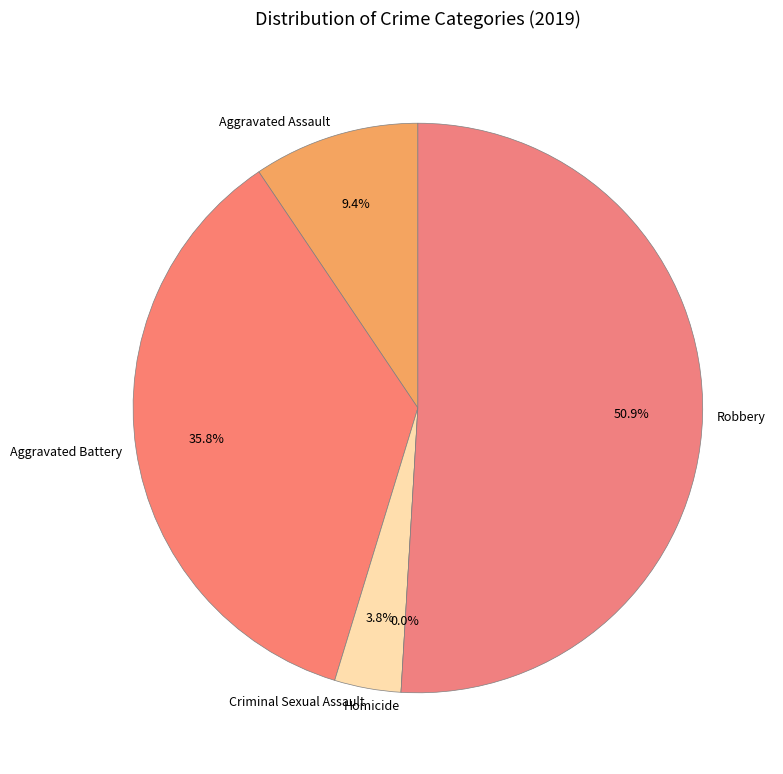

What percentage is NOT represented by Aggravated Assault?

90.6%